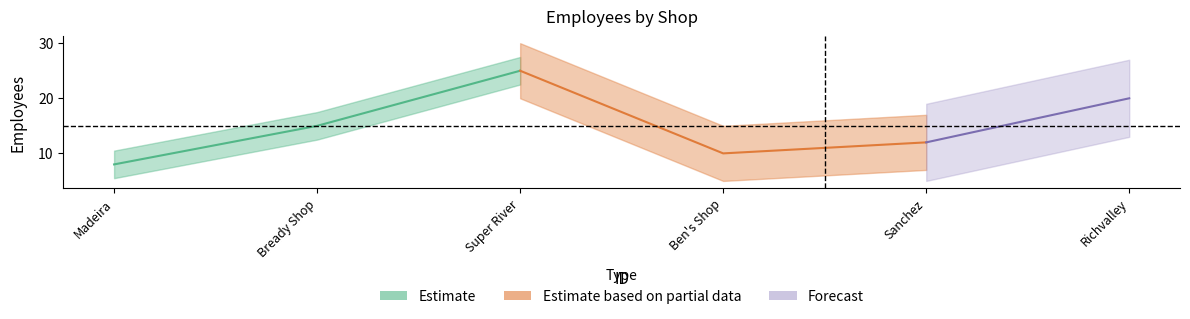

Reading left to right, extract all data points from this chart.

8	15	25	10	12	20